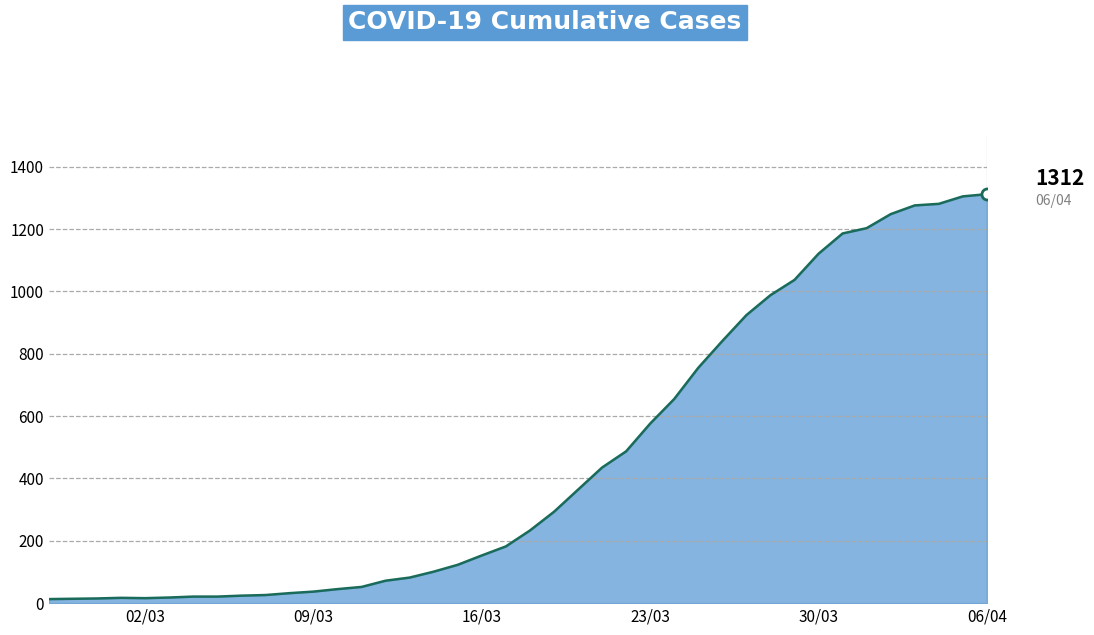

What is the difference between the maximum and minimum values?

1299